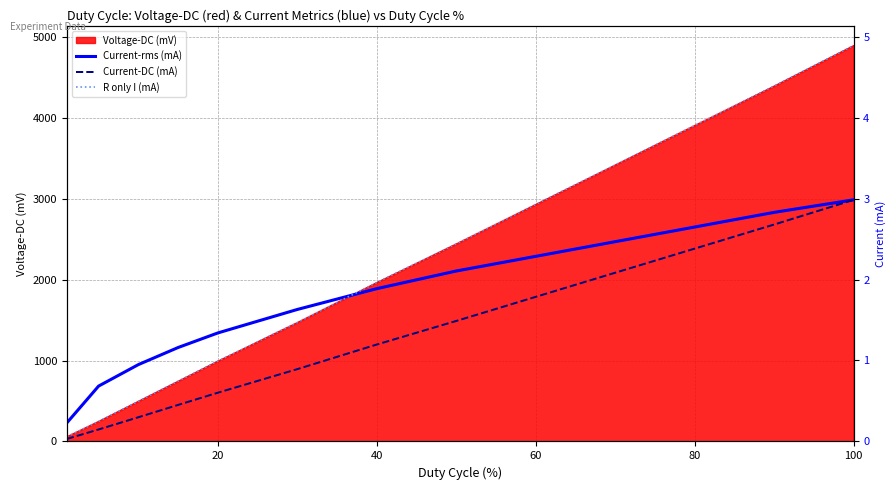

Reading left to right, what are all the values shown in this chart?

Current-rms (mA): 0.2	0.7	0.9	1.2	1.3	1.6	1.9	2.1	2.8	3.0
Current-DC (mA): 0.0	0.1	0.3	0.5	0.6	0.9	1.2	1.5	2.7	3.0
R only I (mA): 0.1	0.2	0.5	0.7	1.0	1.5	2.0	2.4	4.4	4.9